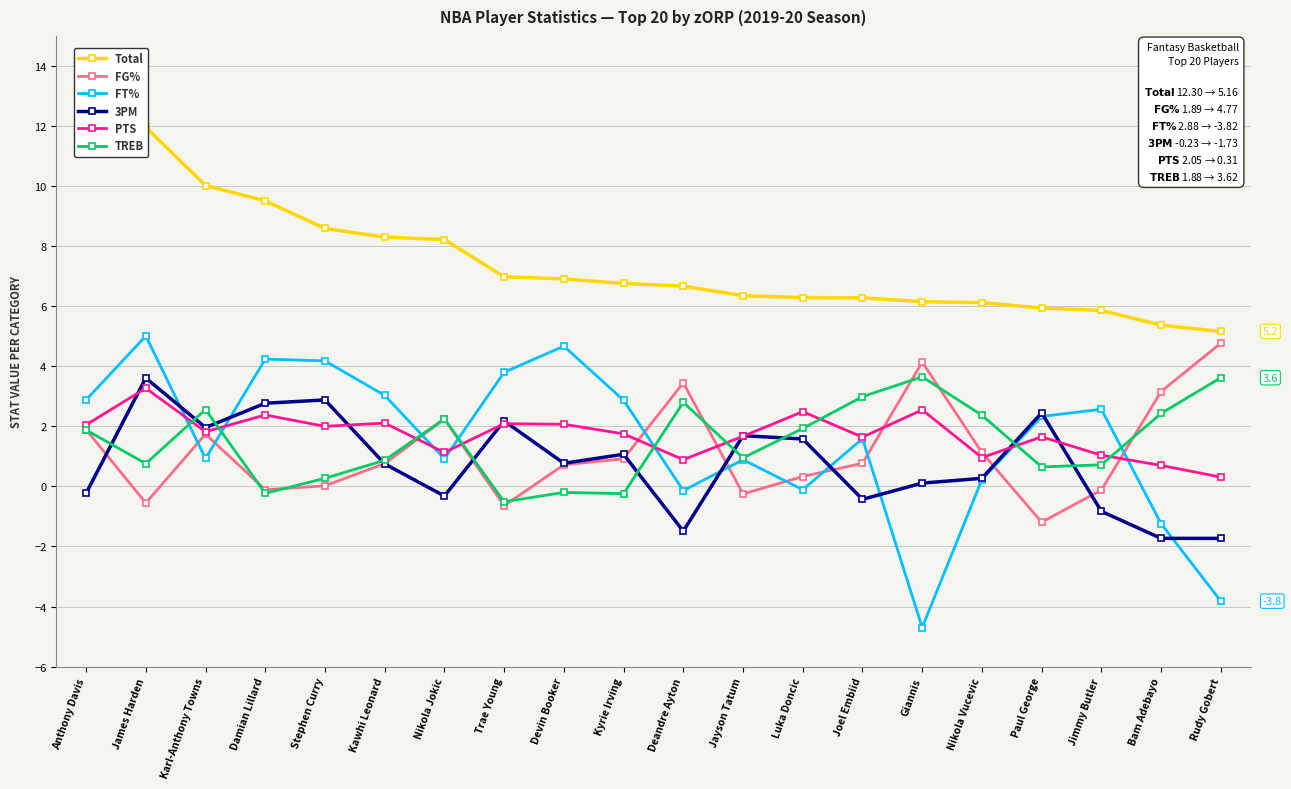

List the series in order of their peak value, highest first.

Total, FT%, FG%, TREB, 3PM, PTS